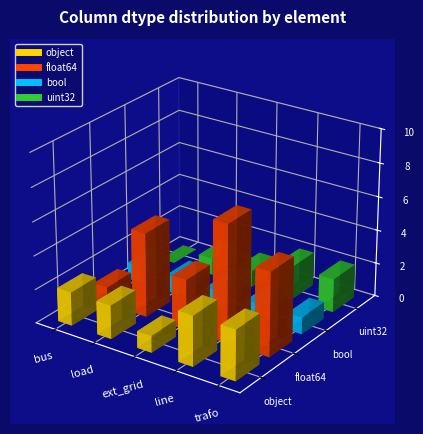

What is the difference between the maximum and minimum values in the uint32 series?

6